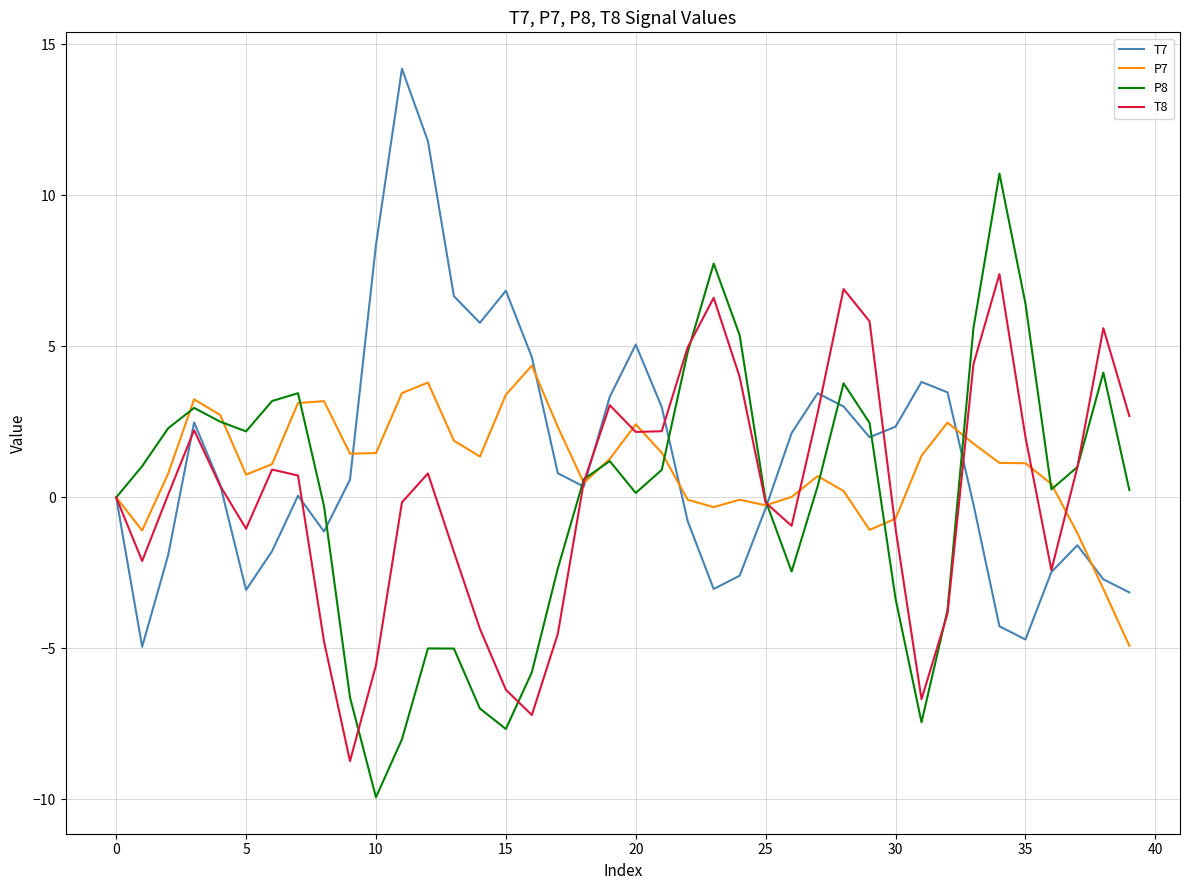

List the series in order of their peak value, lowest first.

P7, T8, P8, T7